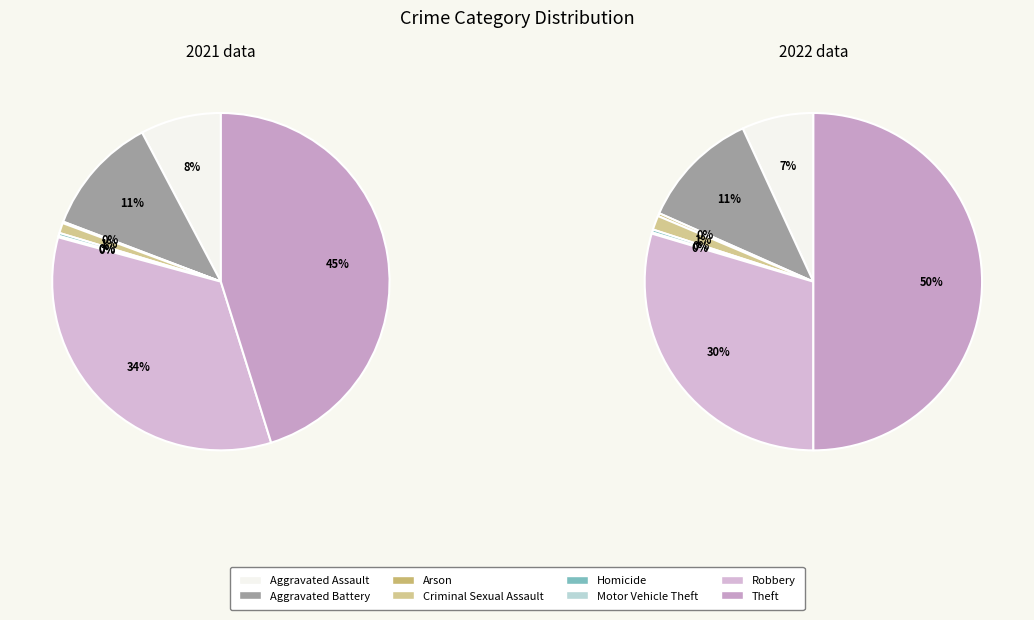

Do 3 and 4 together represent more than half of the pie?

No